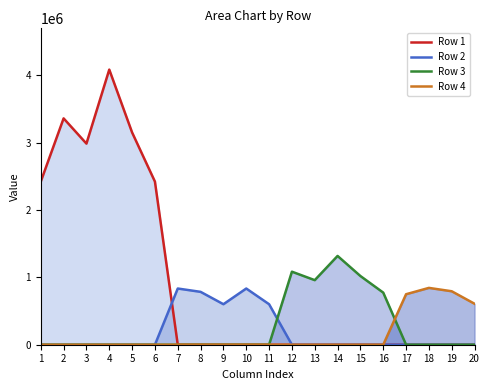

At which category does Row 3 reach its first local valley?

13